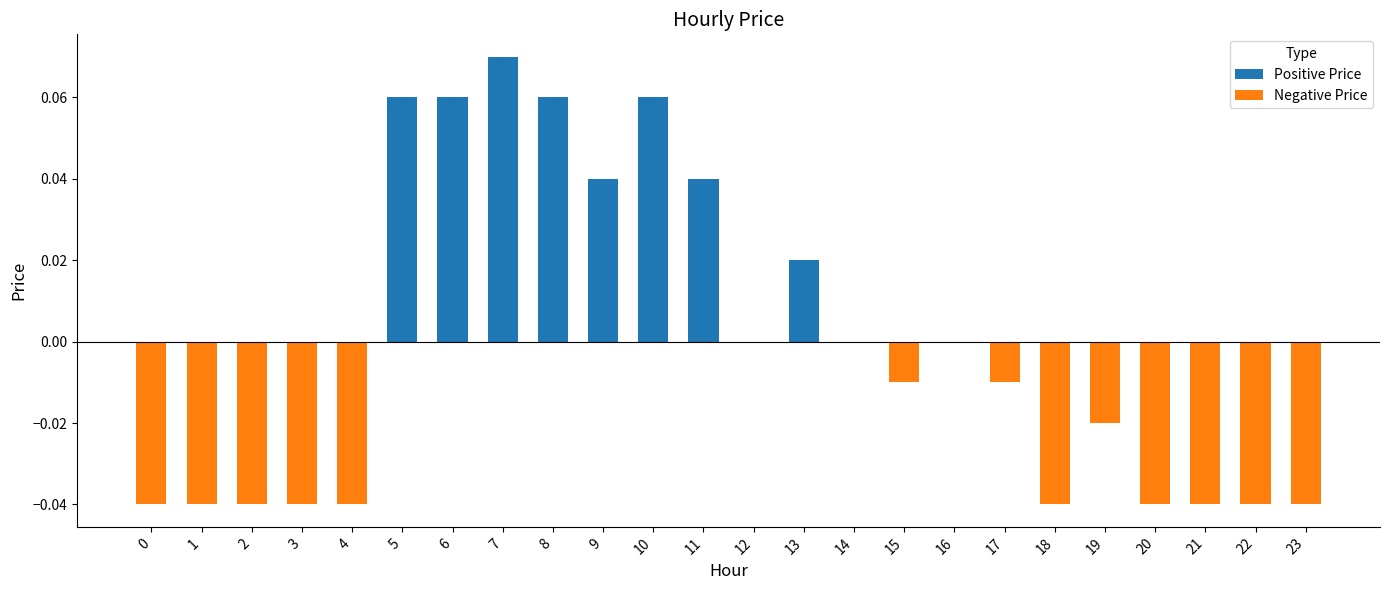

Reading left to right, transcribe all the data shown in this chart.

-0.0	-0.0	-0.0	-0.0	-0.0	0.1	0.1	0.1	0.1	0.0	0.1	0.0	0.0	0.0	0.0	-0.0	0.0	-0.0	-0.0	-0.0	-0.0	-0.0	-0.0	-0.0